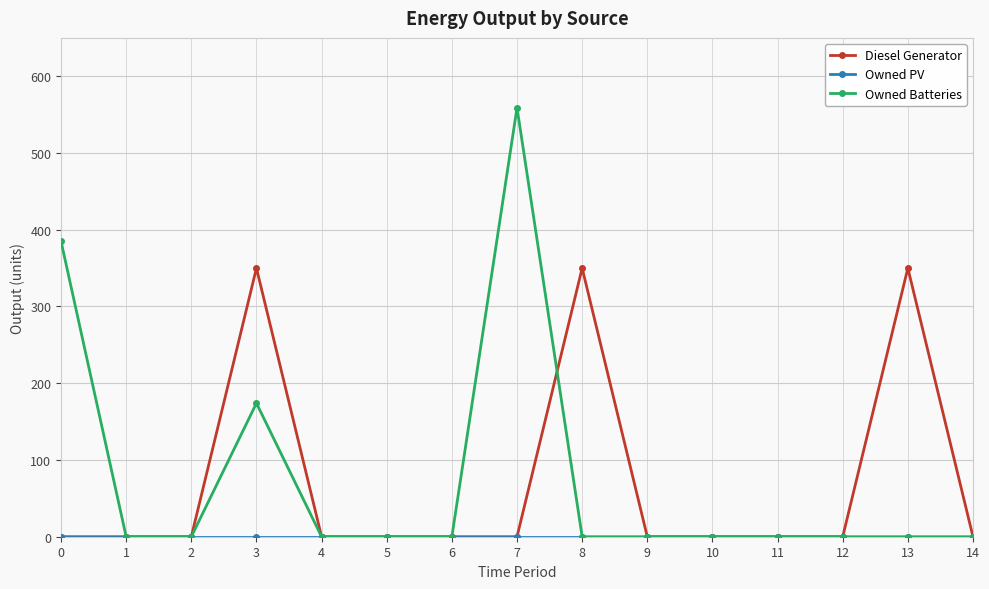

At how many categories does at least one series exceed 165?

5